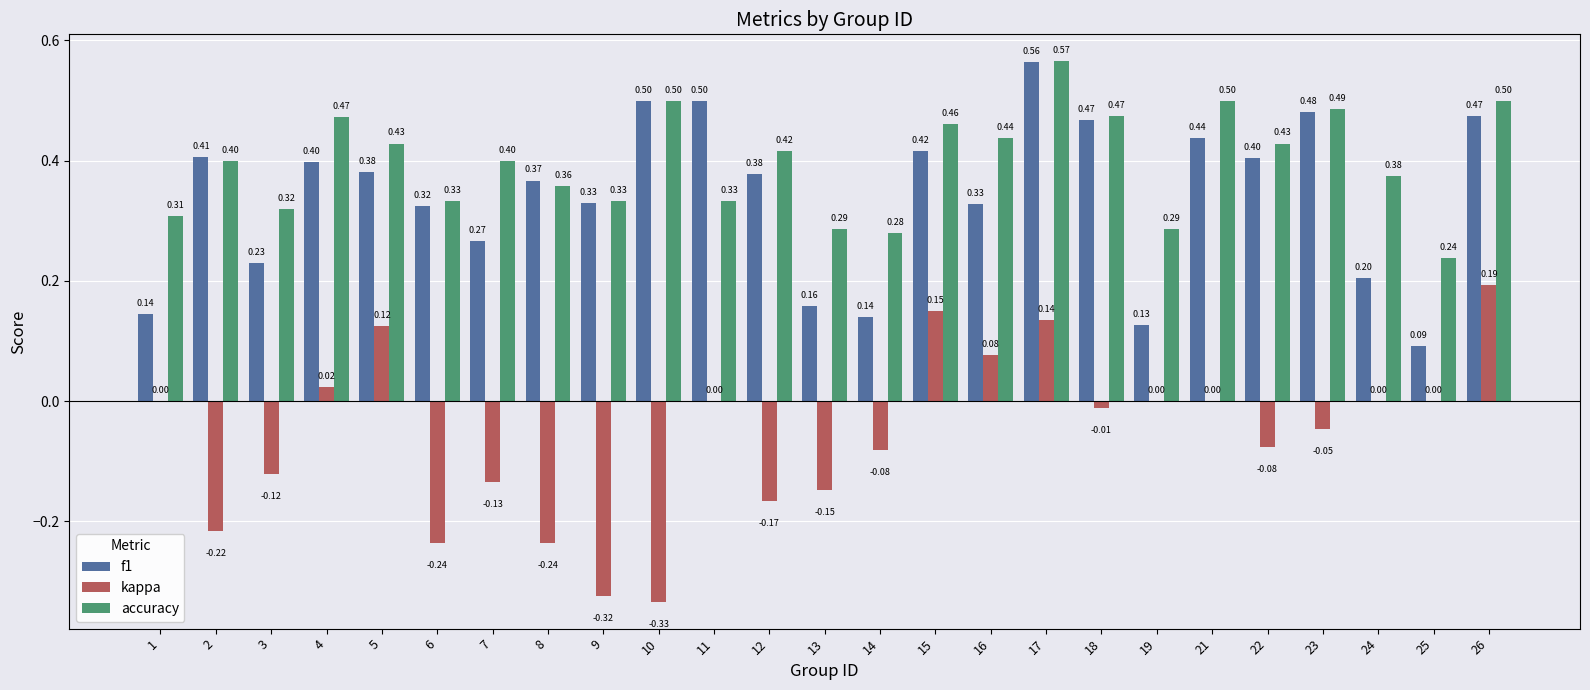

What is the total value across all series at 21?

0.9